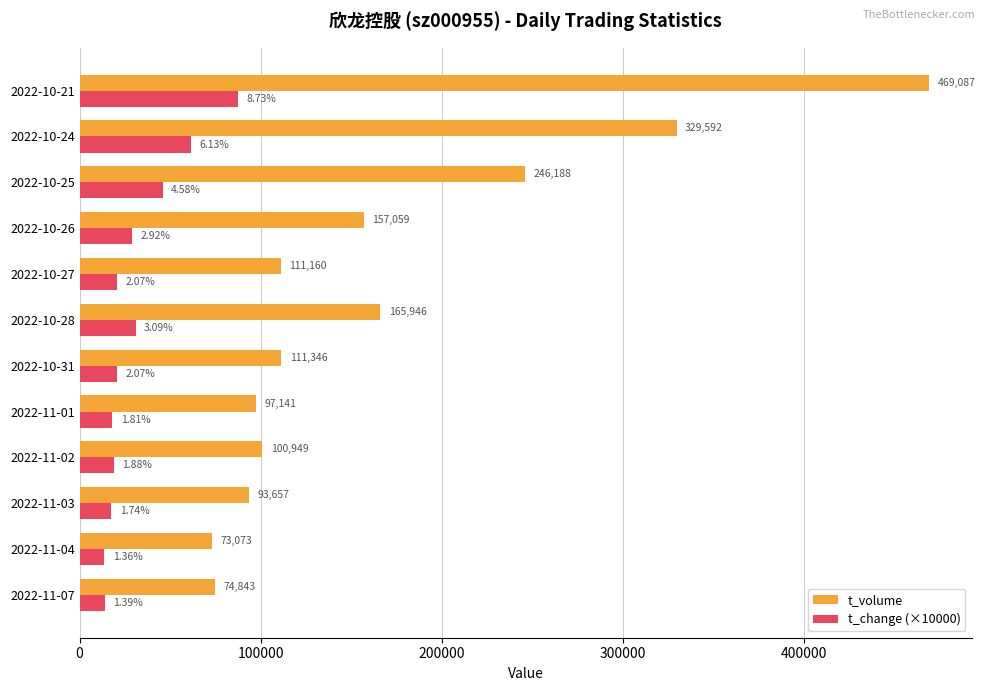

Which series has the largest total across all categories?

t_volume